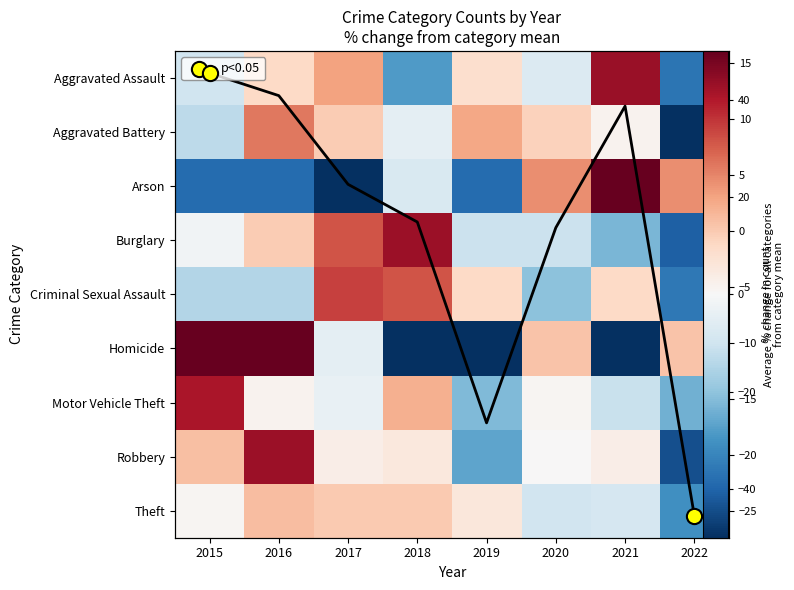

True or false: Theft has a value of -15.6 at 2020.

False